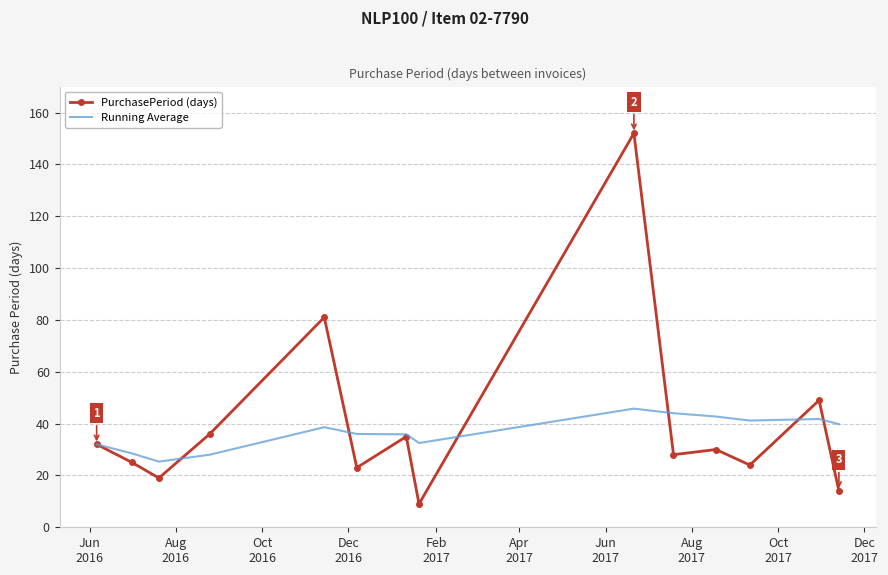

What is the highest value of the Running Average series?

45.8